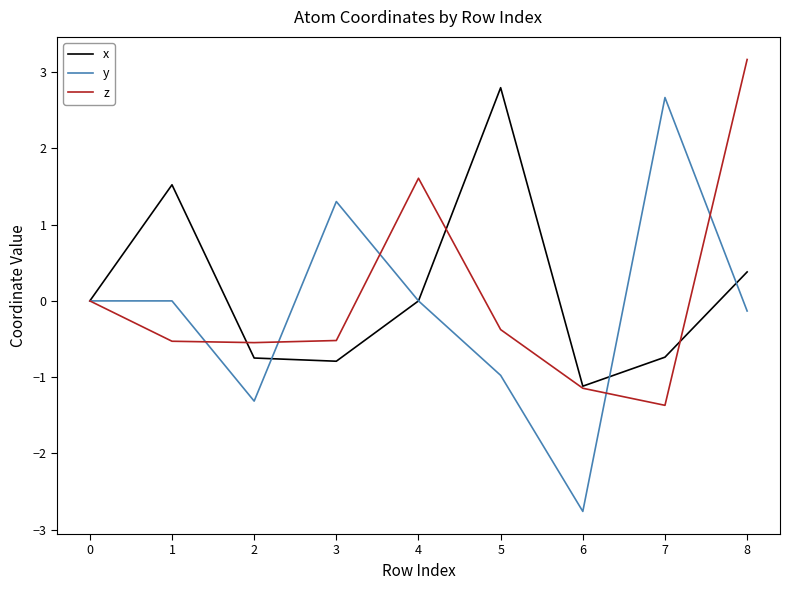

At how many categories does at least one series exceed 2?

3